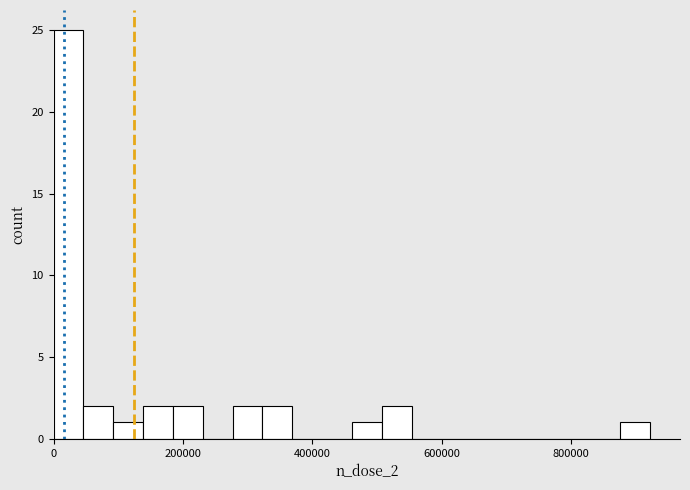

Read against the x-axis, roughly where is the centre of the tallest bar?

20000